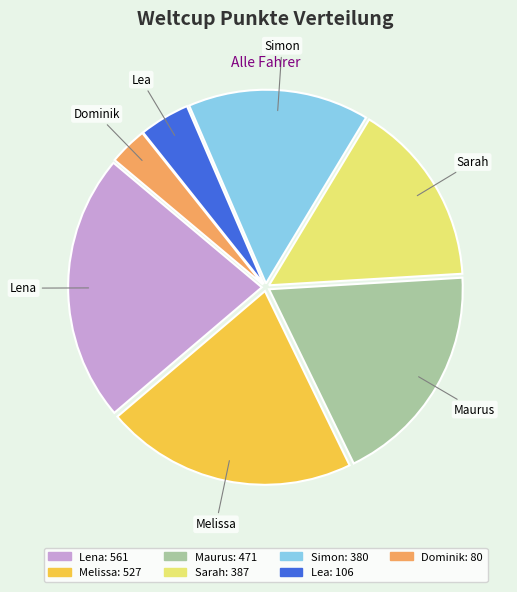

Approximately how many times larger is the value at Lena compared to Maurus?

1.2